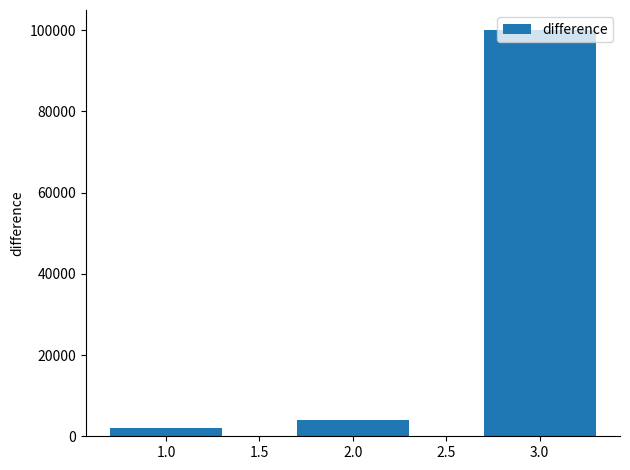

What is the label of the 1st bar from the right?

3.0